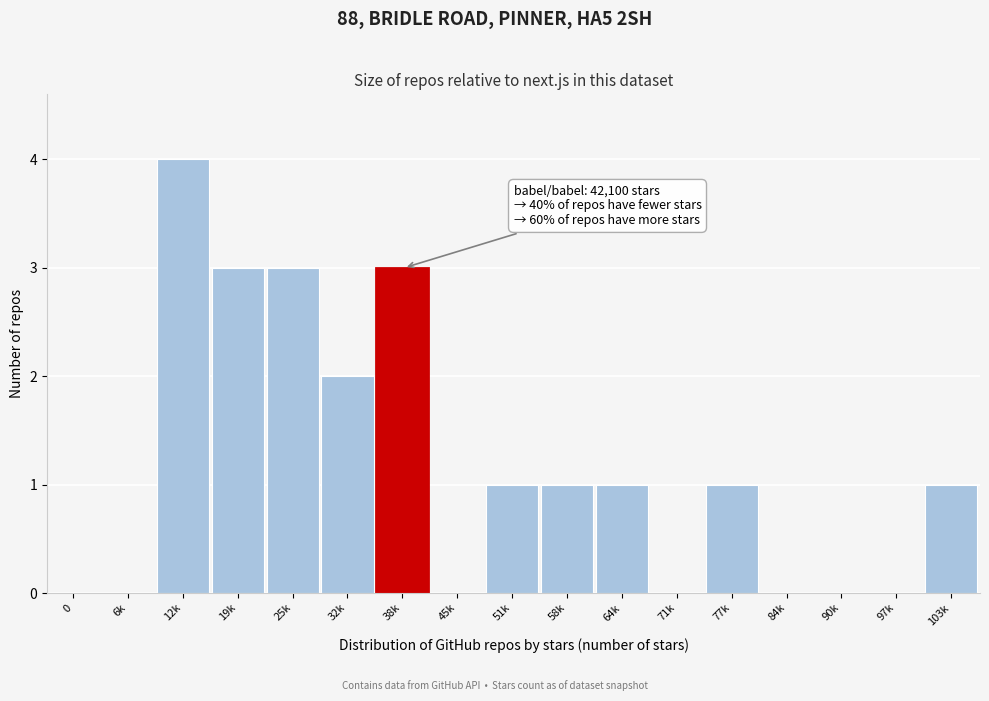

Reading left to right, list all the values displayed in this chart.

0=0	6k=0	12k=4	19k=3	25k=3	32k=2	38k=3	45k=0	51k=1	58k=1	64k=1	71k=0	77k=1	84k=0	90k=0	97k=0	103k=1